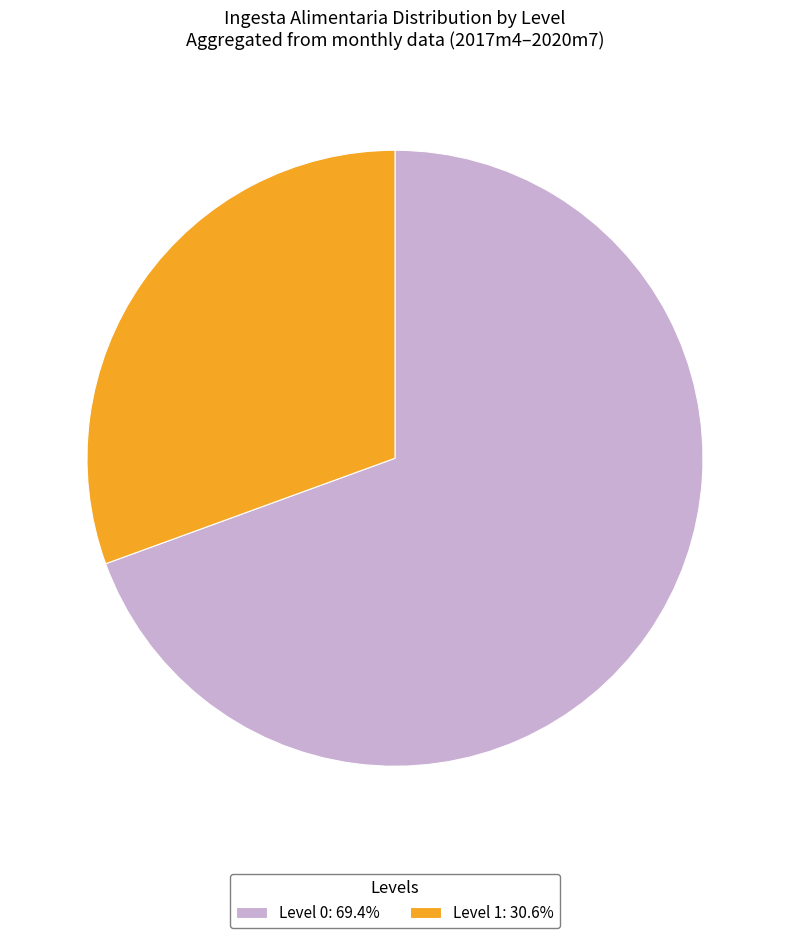

Does any single category account for the majority?

Yes